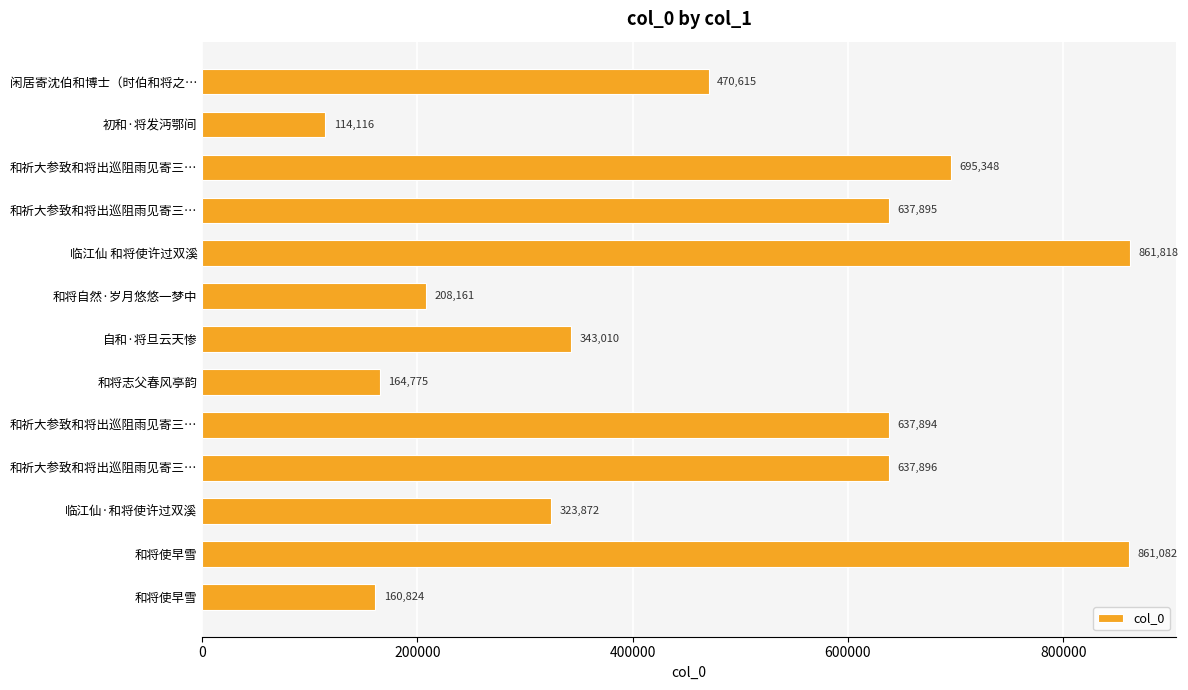

How many series are shown in this chart?

1